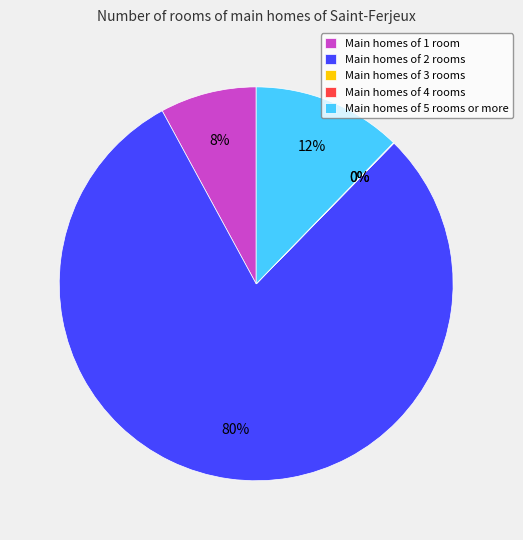

To the nearest percent, what is the difference between the largest and smallest slice percentages?

80%